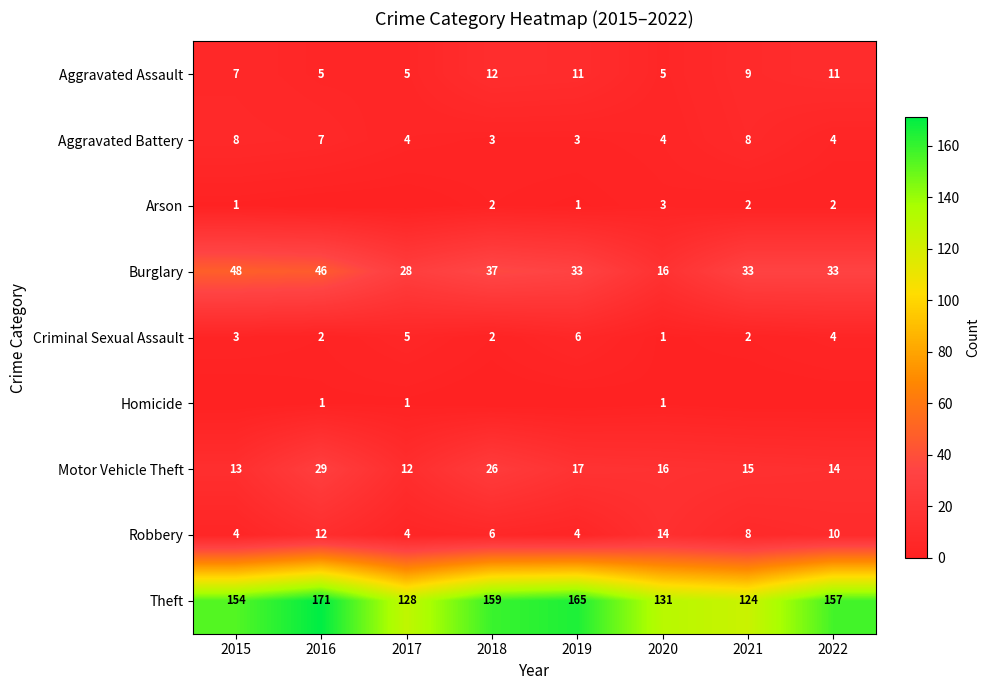

At which label does Aggravated Battery first exceed 4?

2015